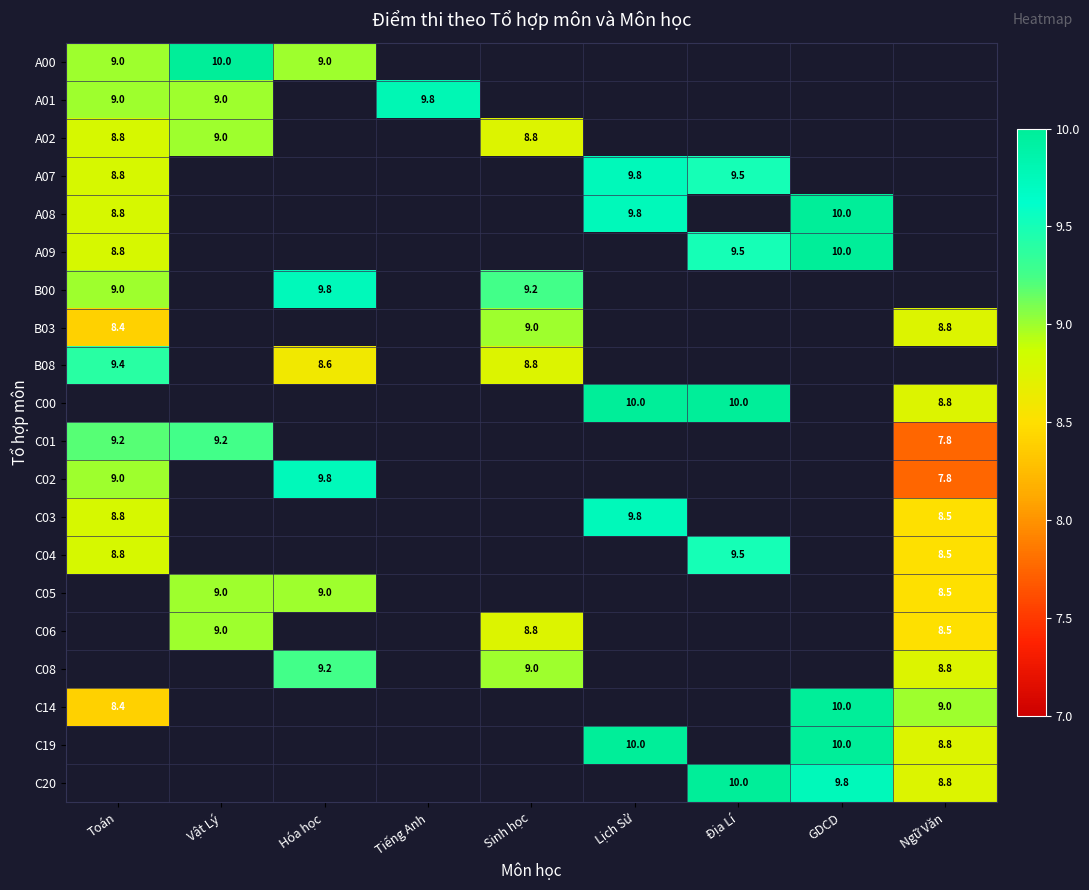

The value of A08 at Lịch Sử is 9.8. True or false?

True